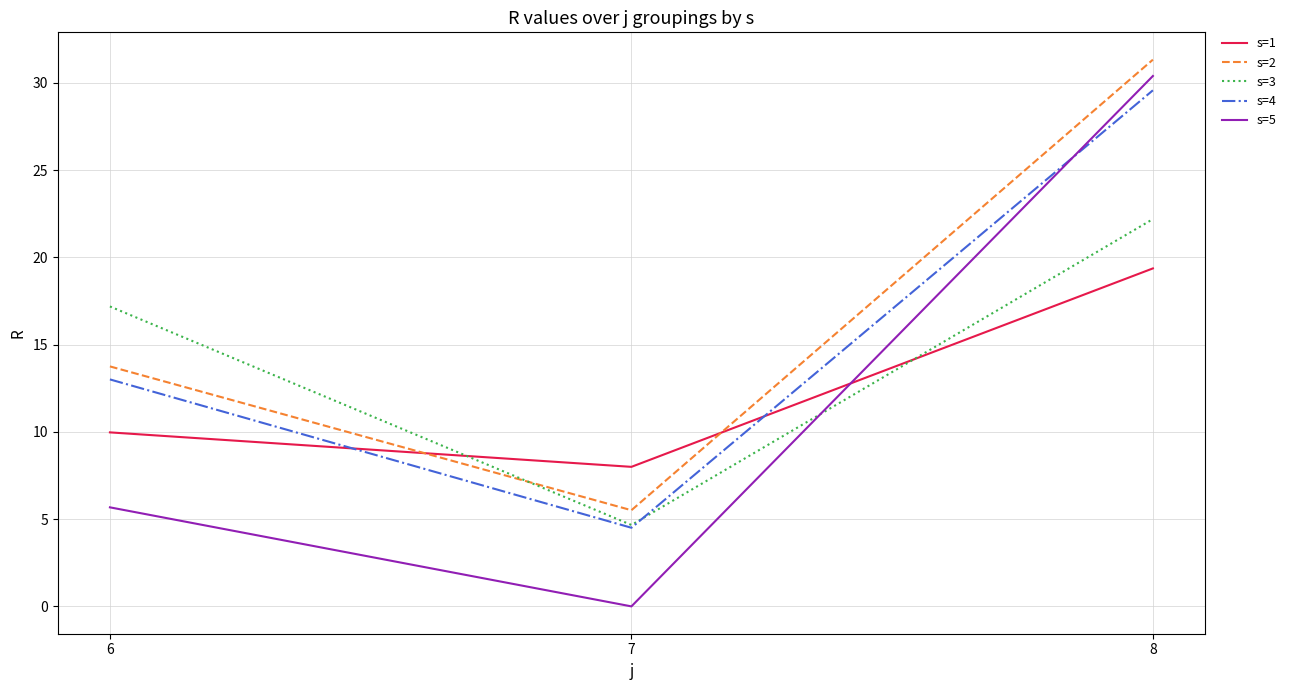

At which label is s=2 closest to 18?

6